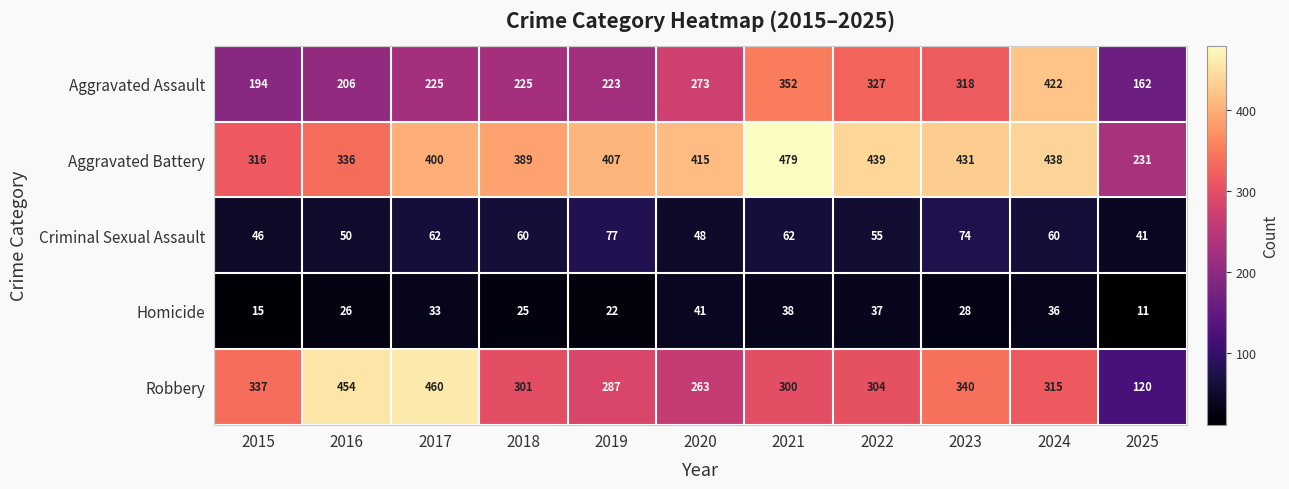

How many categories are shown in the chart?

11